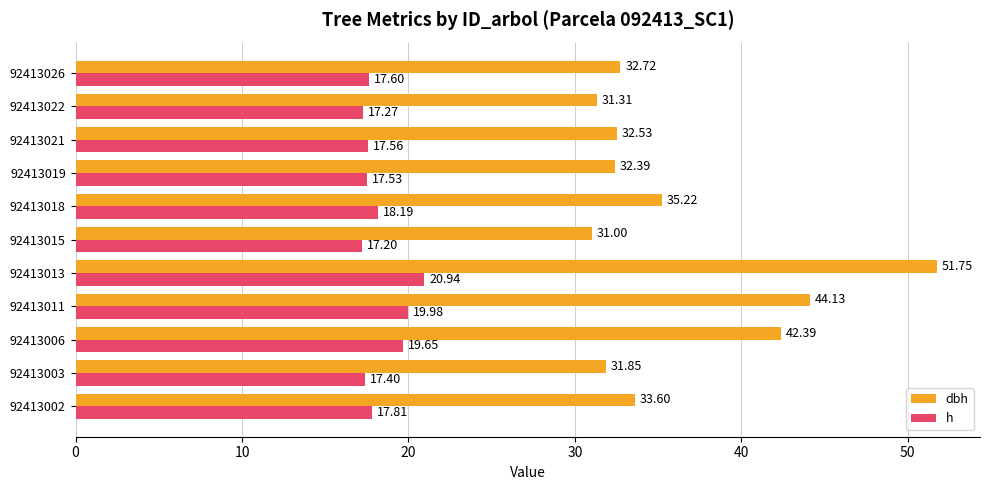

At which category is the sum across all series the highest?

92413013